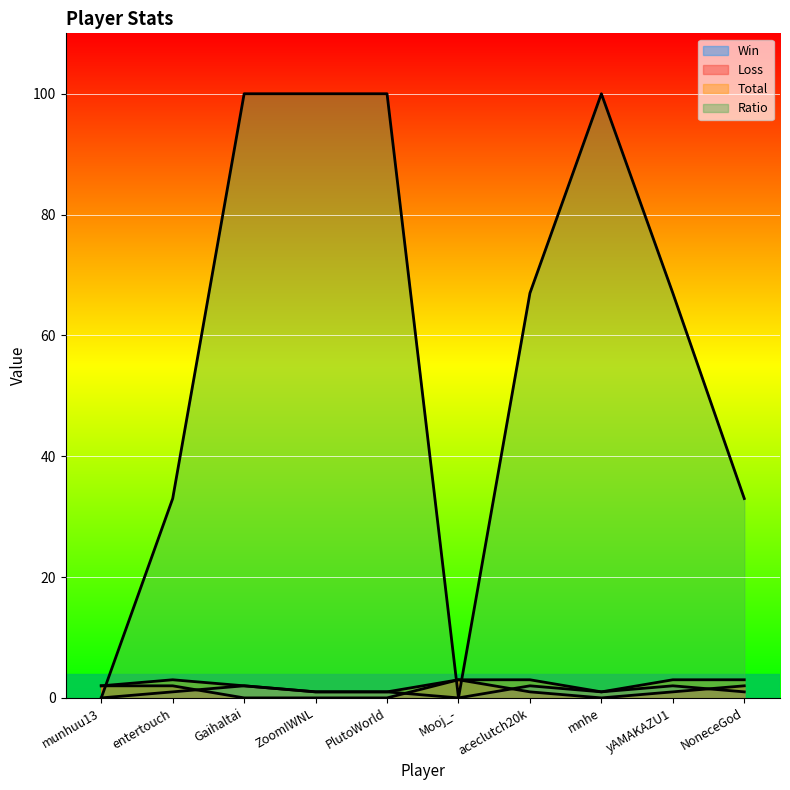

The value of Ratio at entertouch is 33. True or false?

True